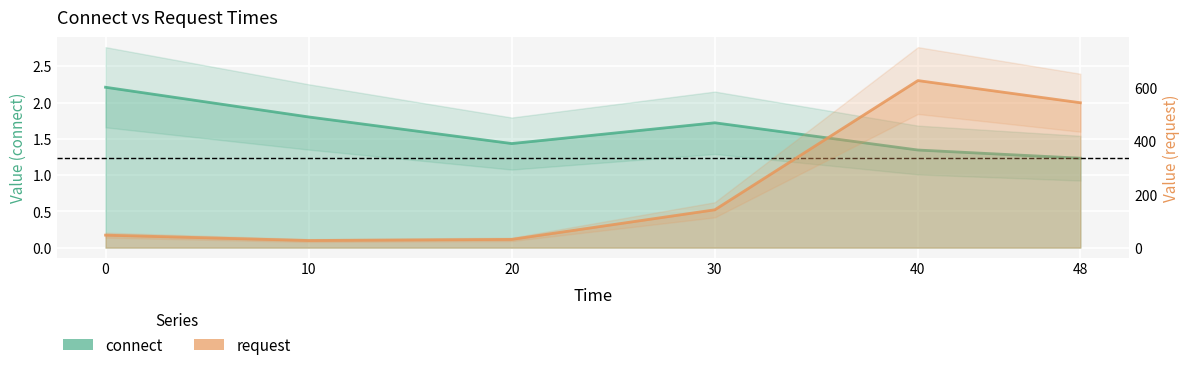

How many data points in request are above 141?

3